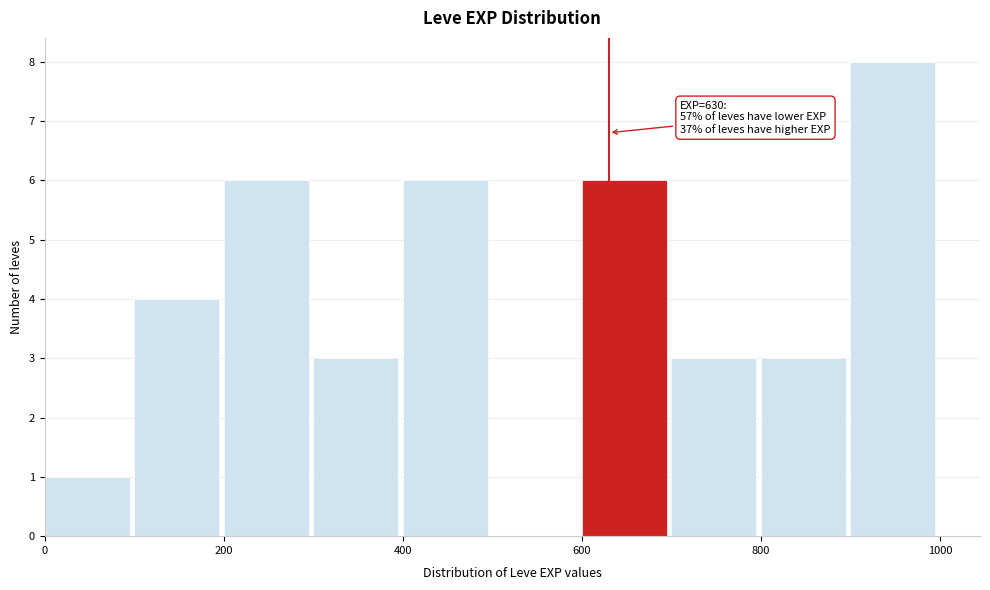

Over which range of the x-axis is the bar tallest?

900 to 1000